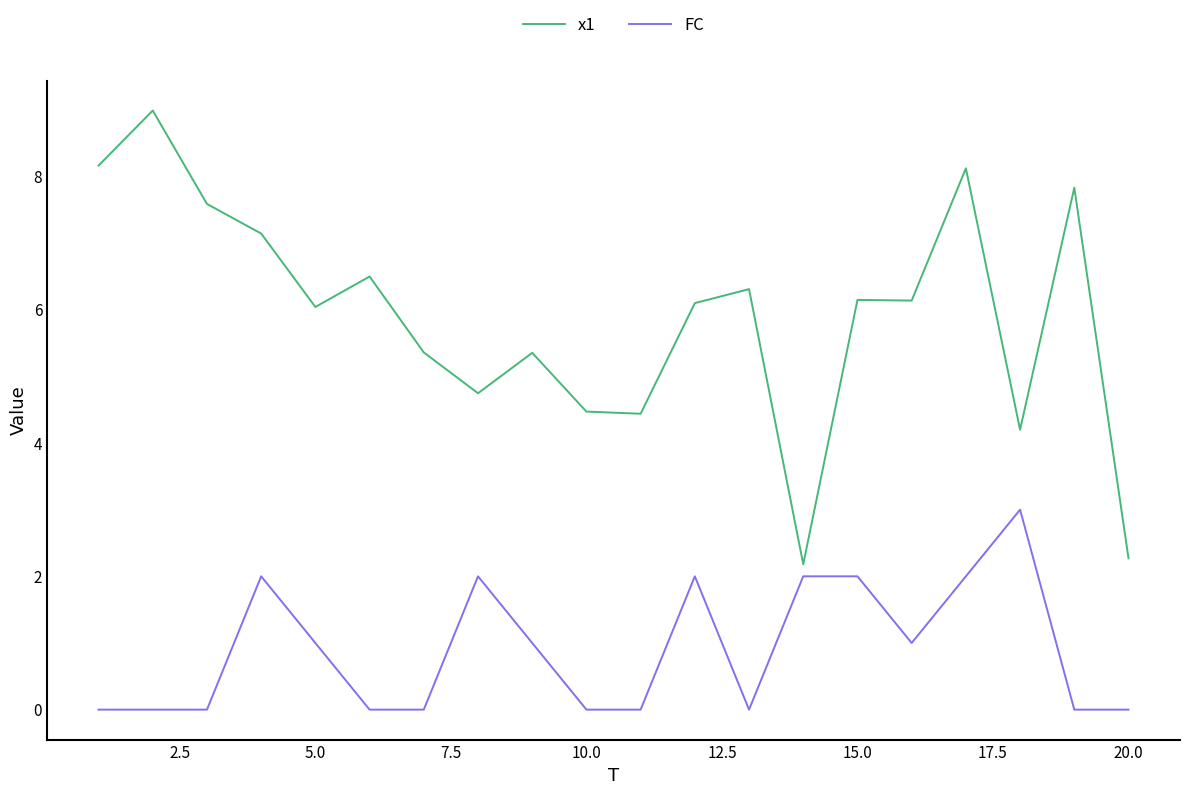

What is the difference between the maximum and minimum values in the x1 series?

6.8